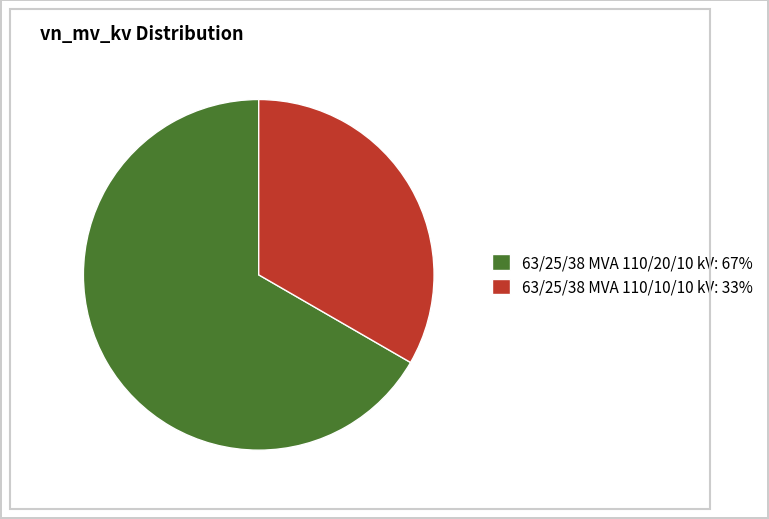

How many slices are in this pie chart?

2